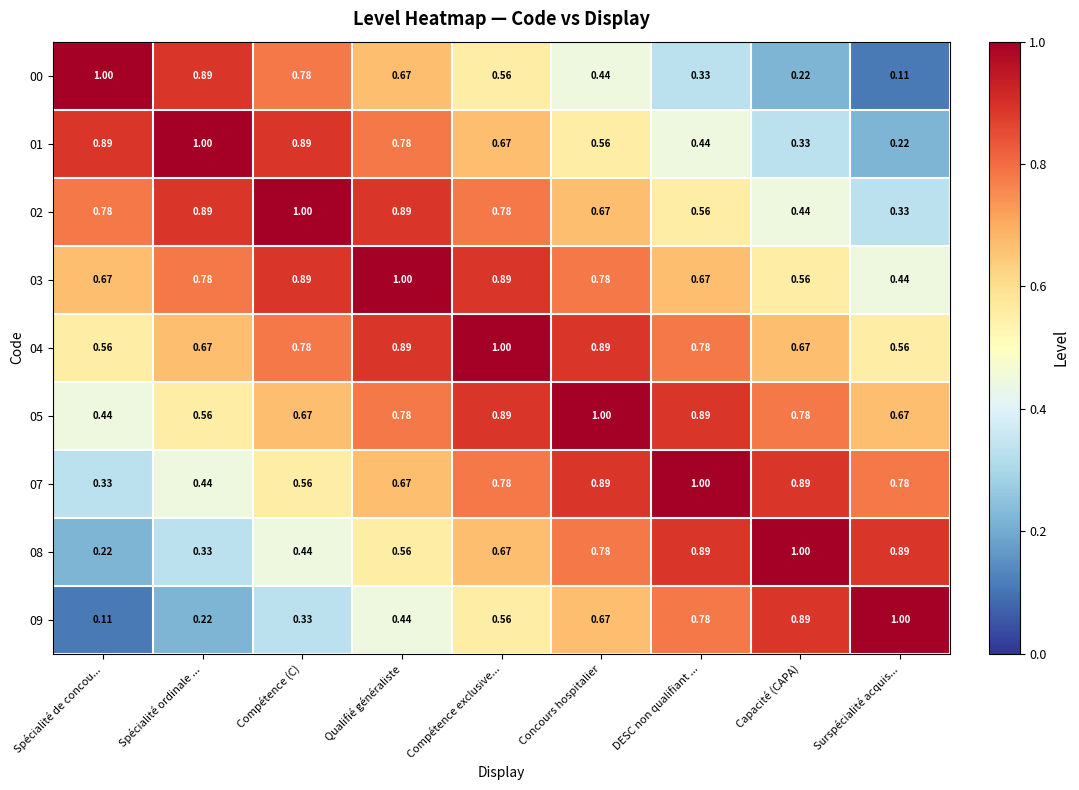

At which label is 08 closest to 0?

Spécialité de concou...